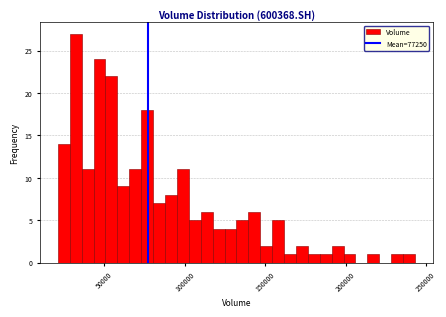

Read against the x-axis, roughly where is the centre of the tallest bar?

30000